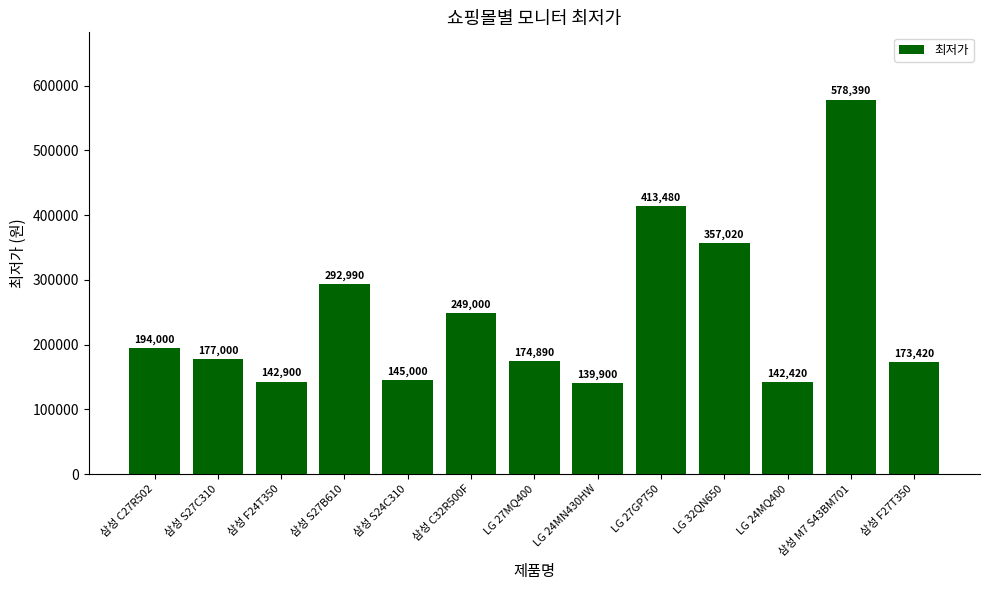

True or false: the data shows 173420 at 삼성 F27T350.

True